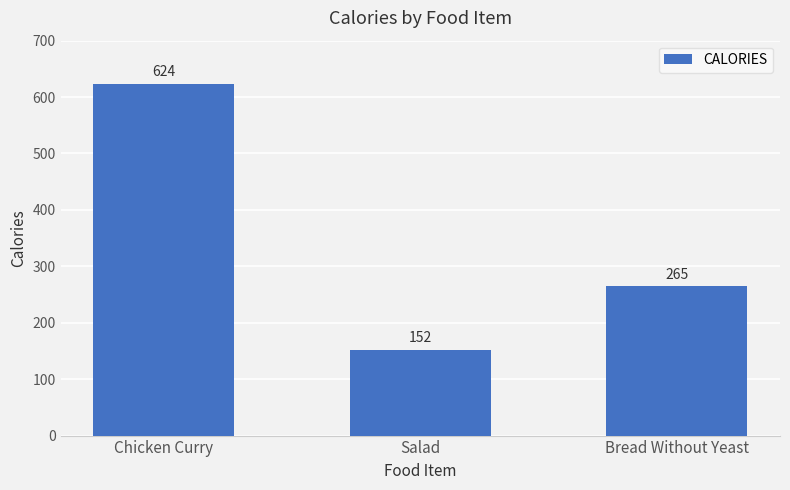

What is the sum of the values at Chicken Curry and Salad?

776